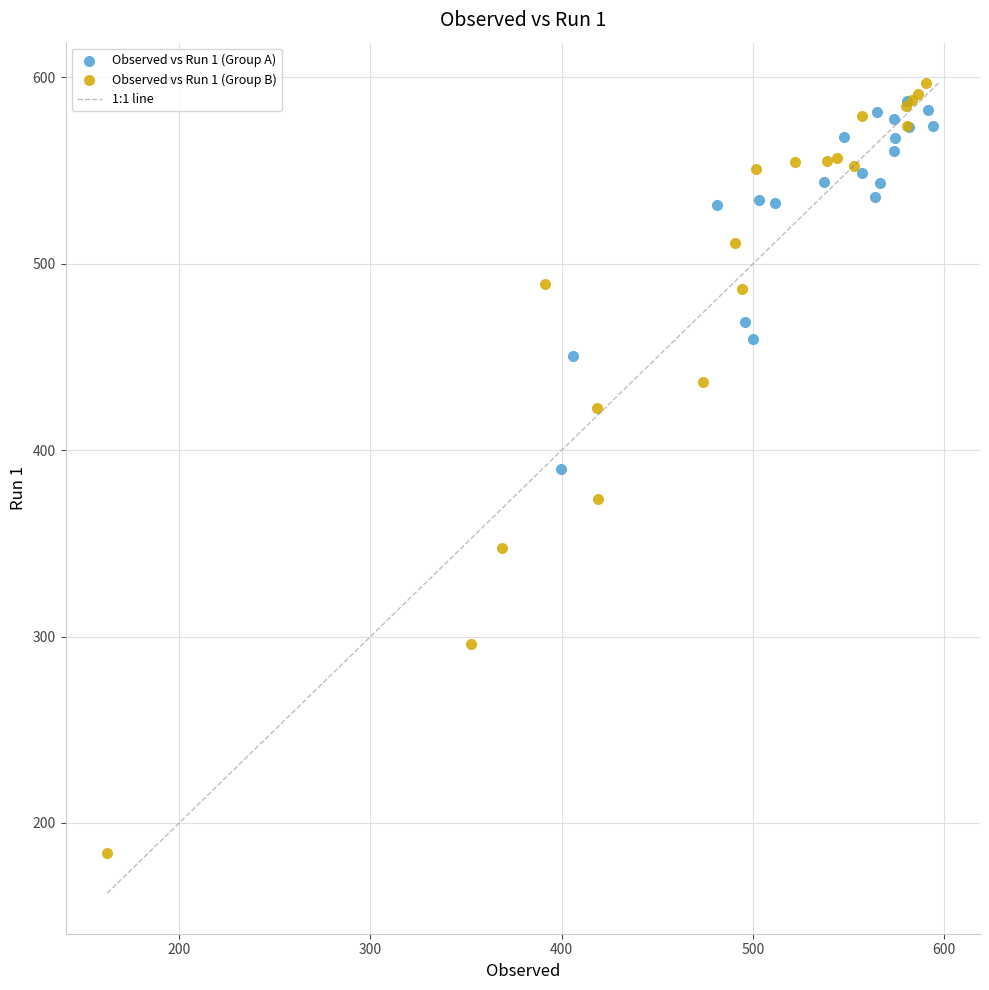

Which series contains the lowest Y value?

Observed vs Run 1 (Group B)